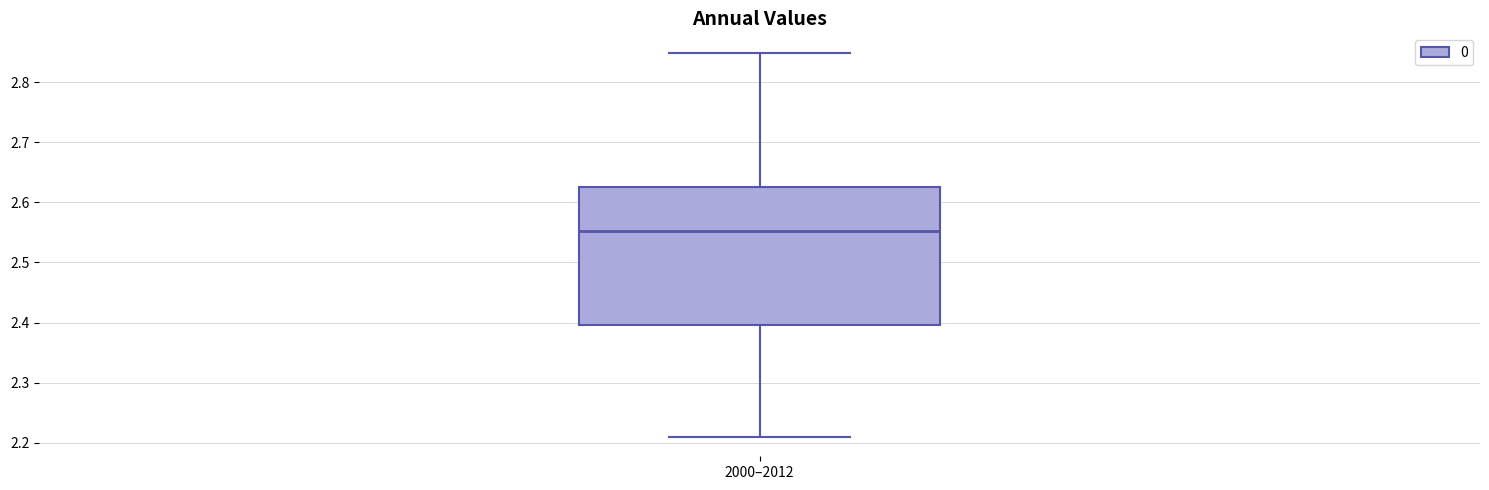

Transcribe this box plot: give where the median line is, the range the box spans, and where the two whiskers end, as read against the y-axis. The values are not printed on the chart, so give them approximately, as read against the axis.

median 2.55, box 2.40 to 2.62, whiskers 2.21 to 2.85